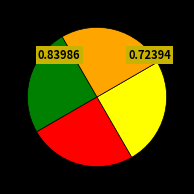

Is there a majority slice in this chart?

No